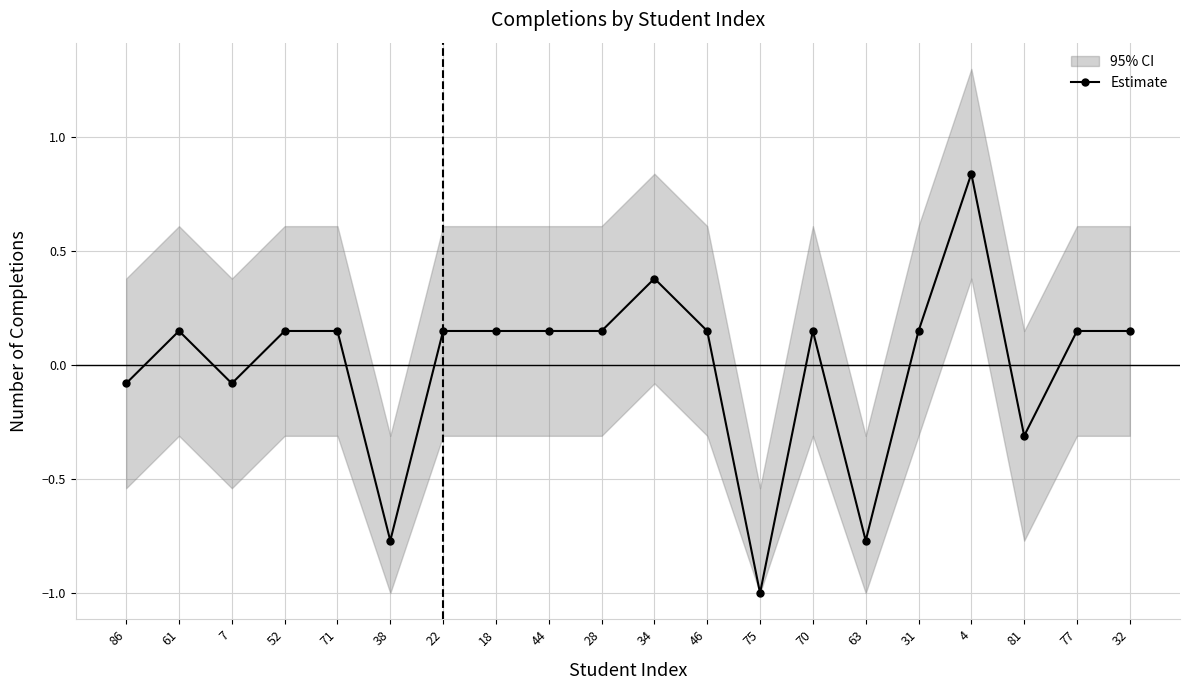

What is the smallest value displayed?

-1.0